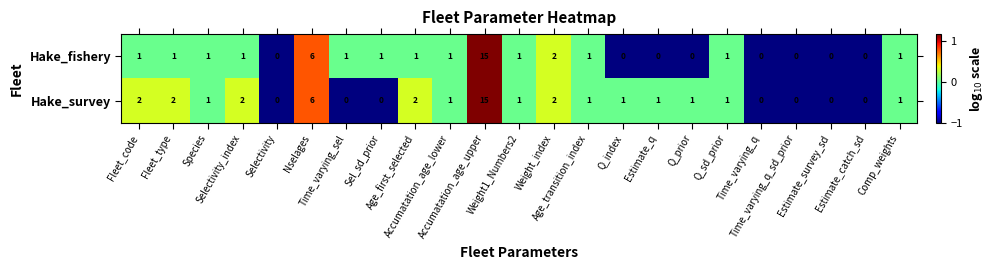

Rank the series by their average value, from highest to lowest.

Hake_survey, Hake_fishery